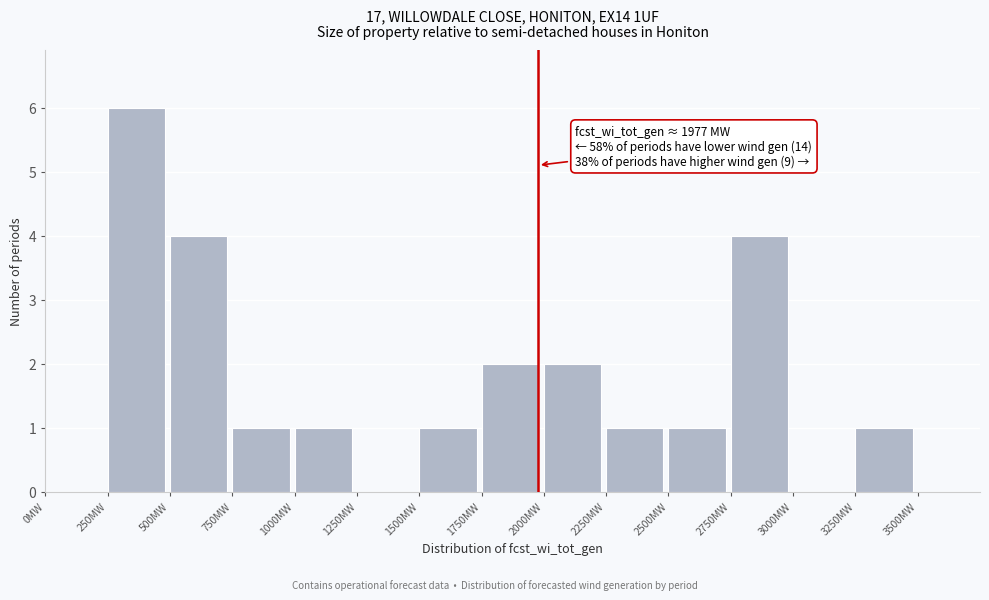

Over which range of the x-axis is the bar tallest?

250 to 500